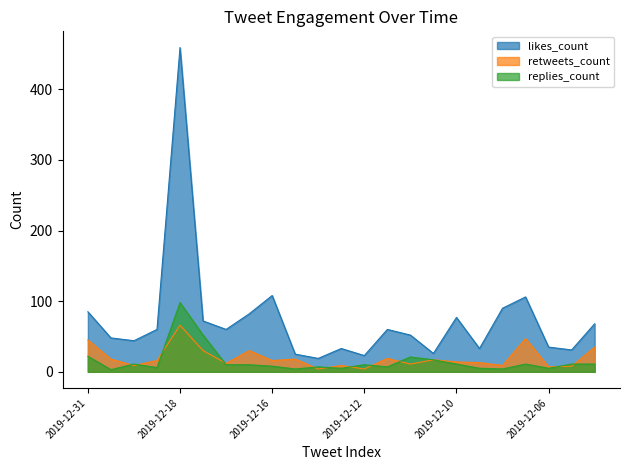

What is the average value of the replies_count series?

15